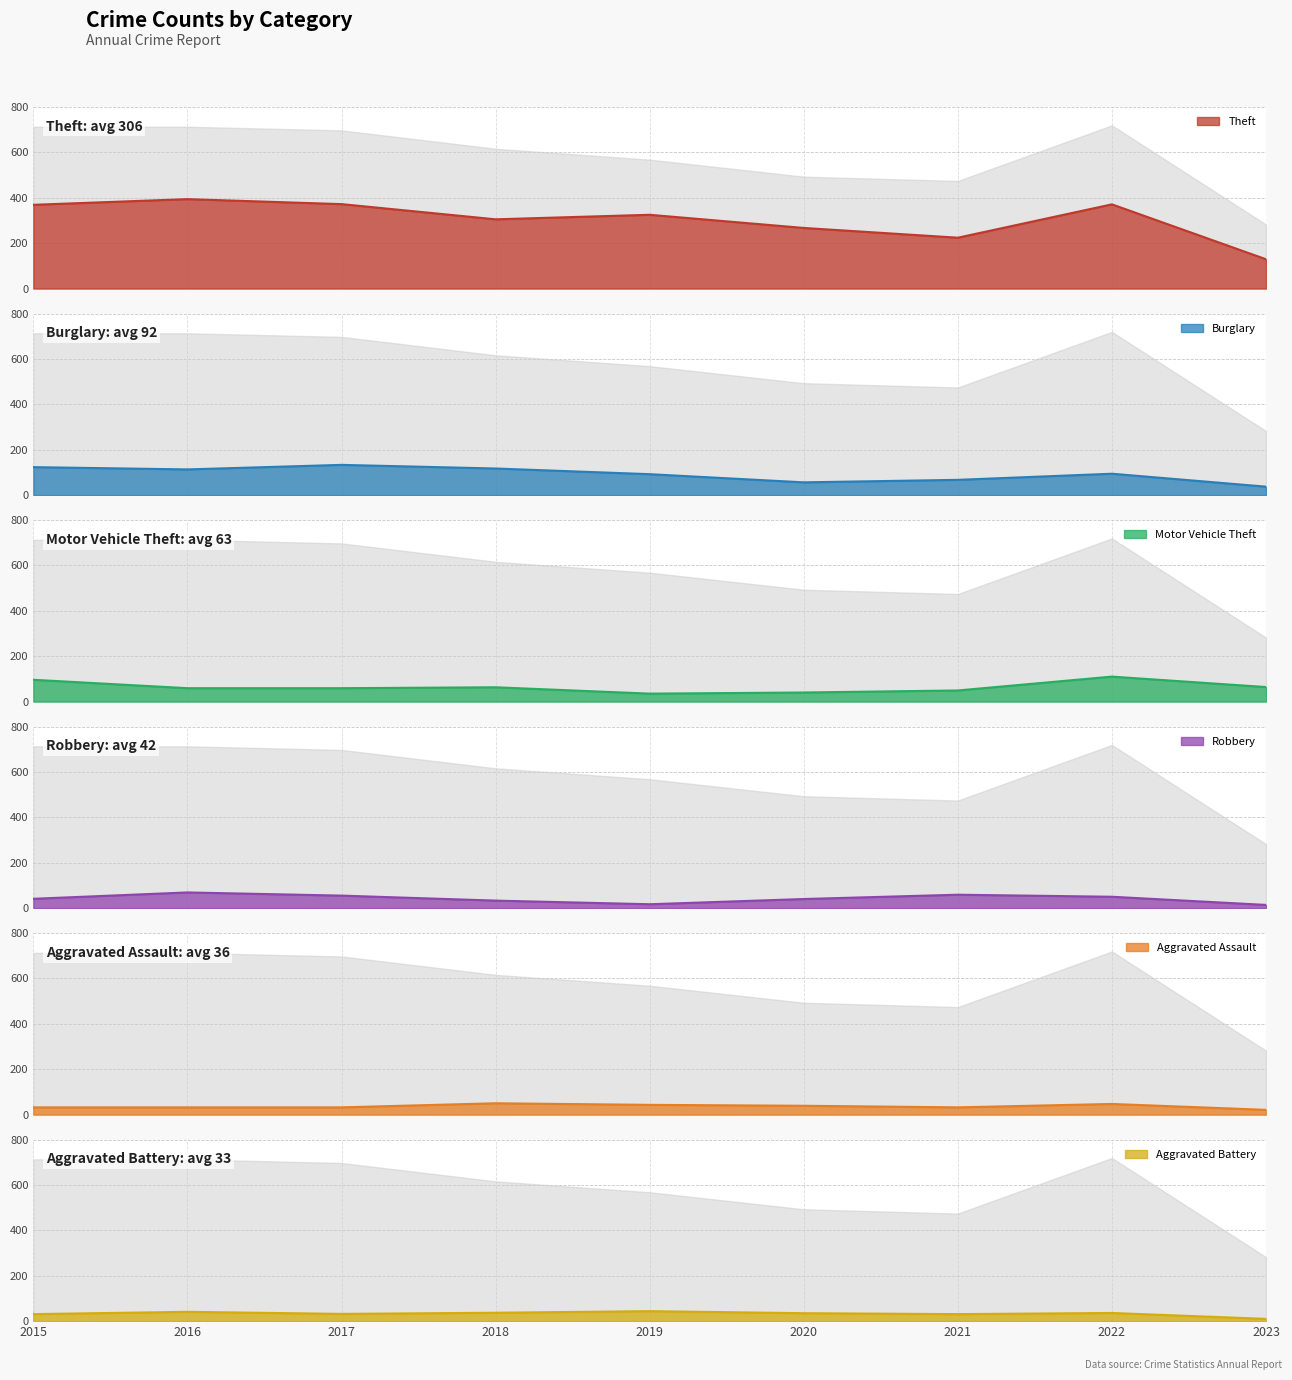

Rank the series at 2022 from lowest to highest value.

Aggravated Battery, Aggravated Assault, Robbery, Burglary, Motor Vehicle Theft, Theft